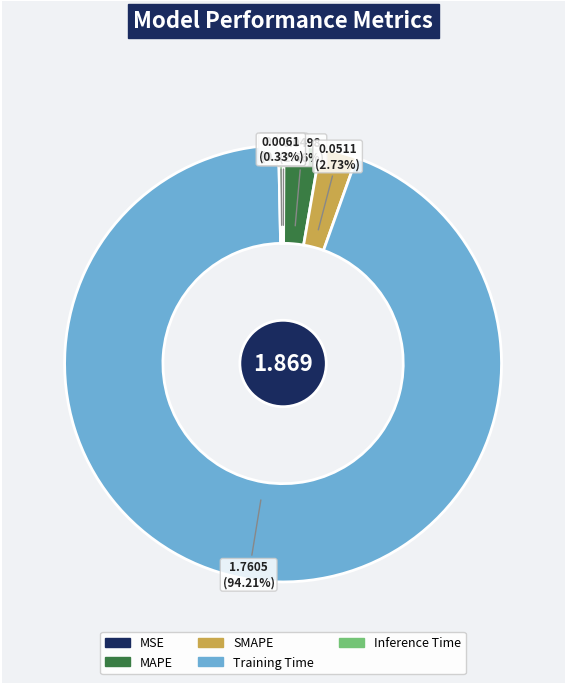

What is the majority slice?

Training Time